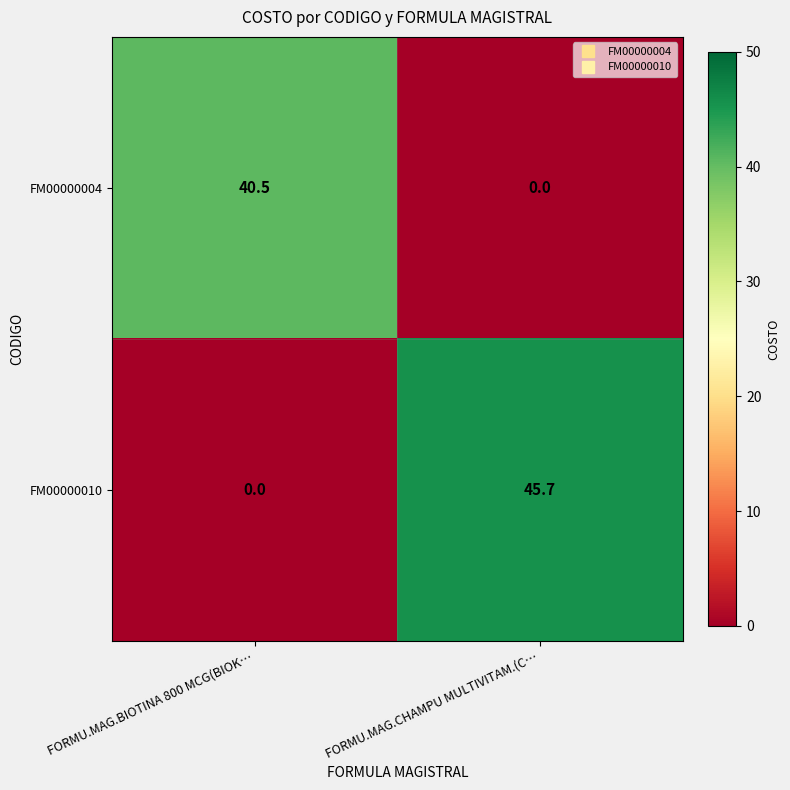

Between FORMU.MAG.BIOTINA 800 MCG(BIOK… and FORMU.MAG.CHAMPU MULTIVITAM.(C…, which series saw the biggest shift?

FM00000010